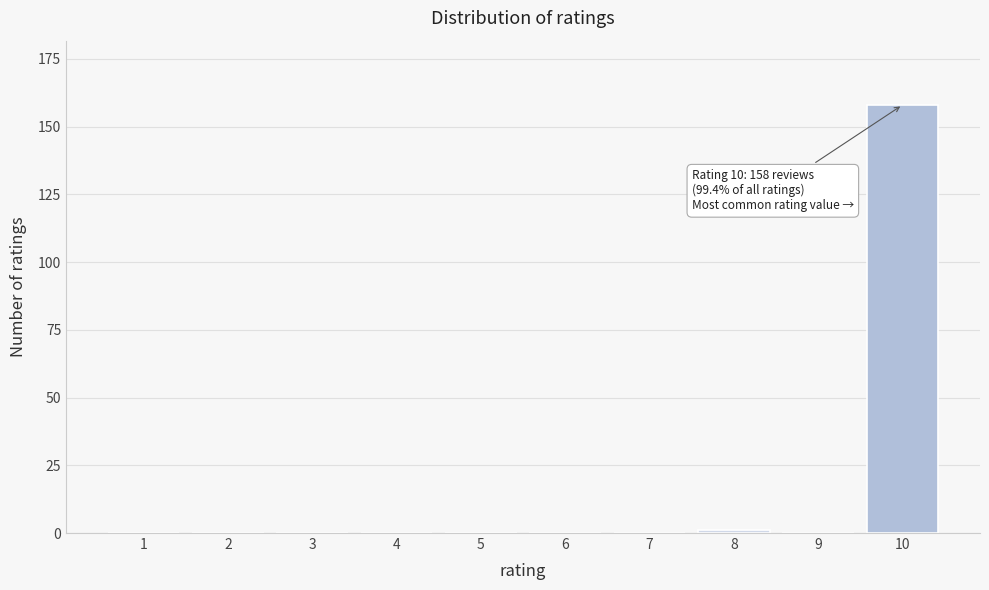

Reading left to right, list all the values displayed in this chart.

1=0	2=0	3=0	4=0	5=0	6=0	7=0	8=1	9=0	10=158